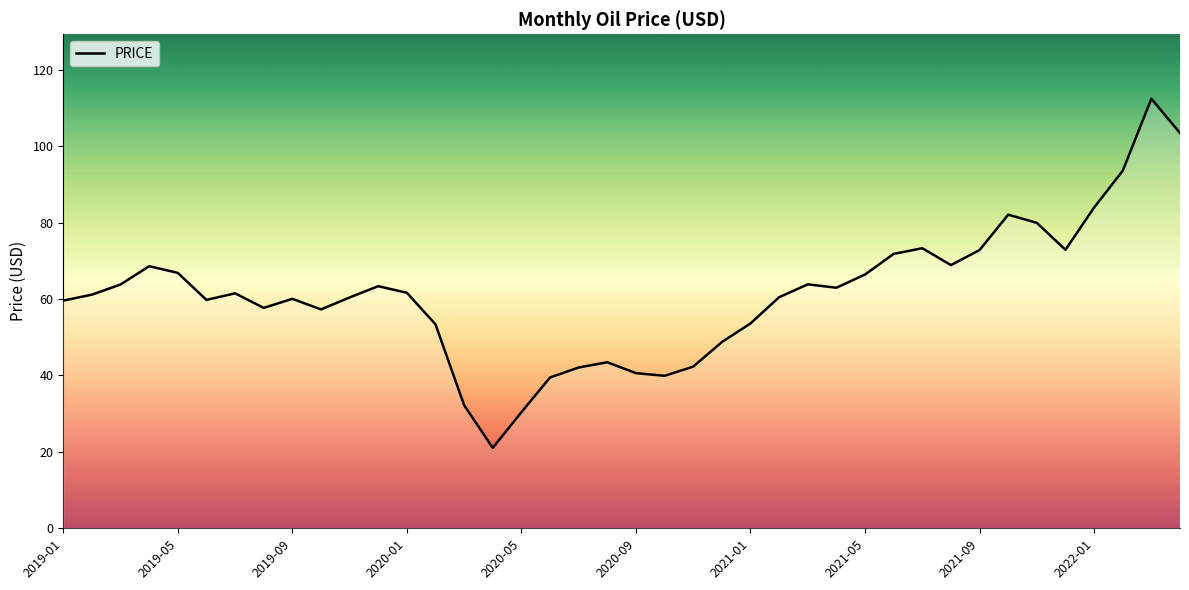

True or false: there are more than 1 points higher than both neighbors.

True